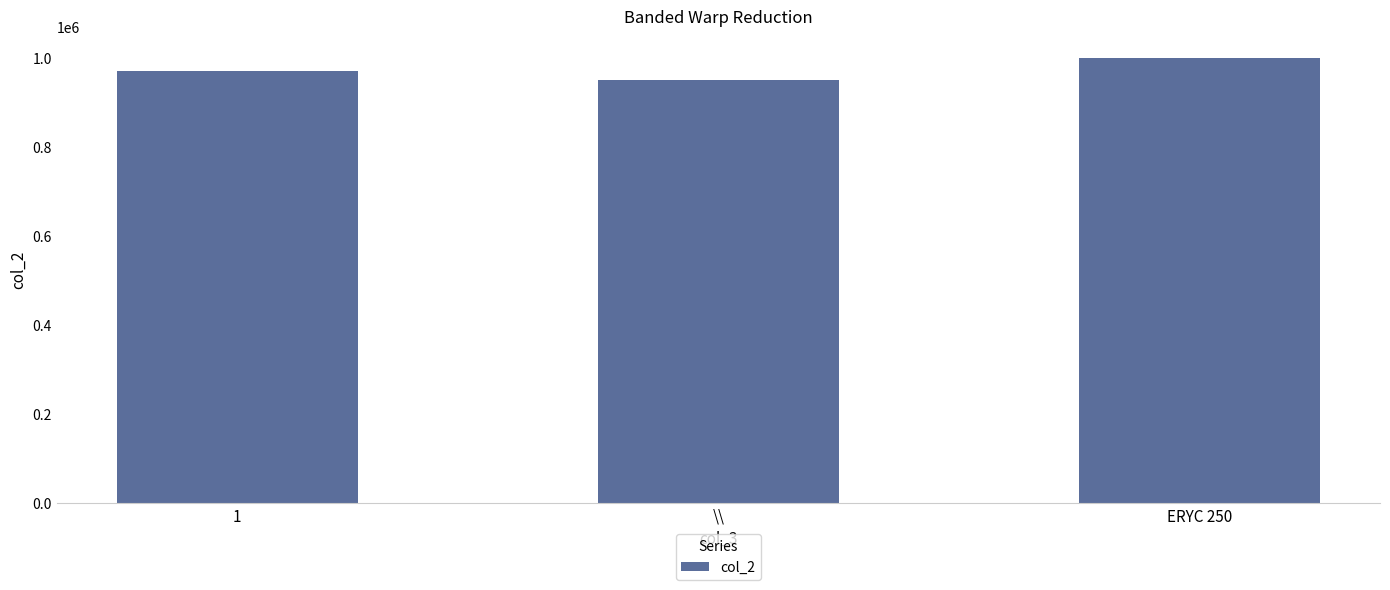

How many distinct data groups are displayed?

1